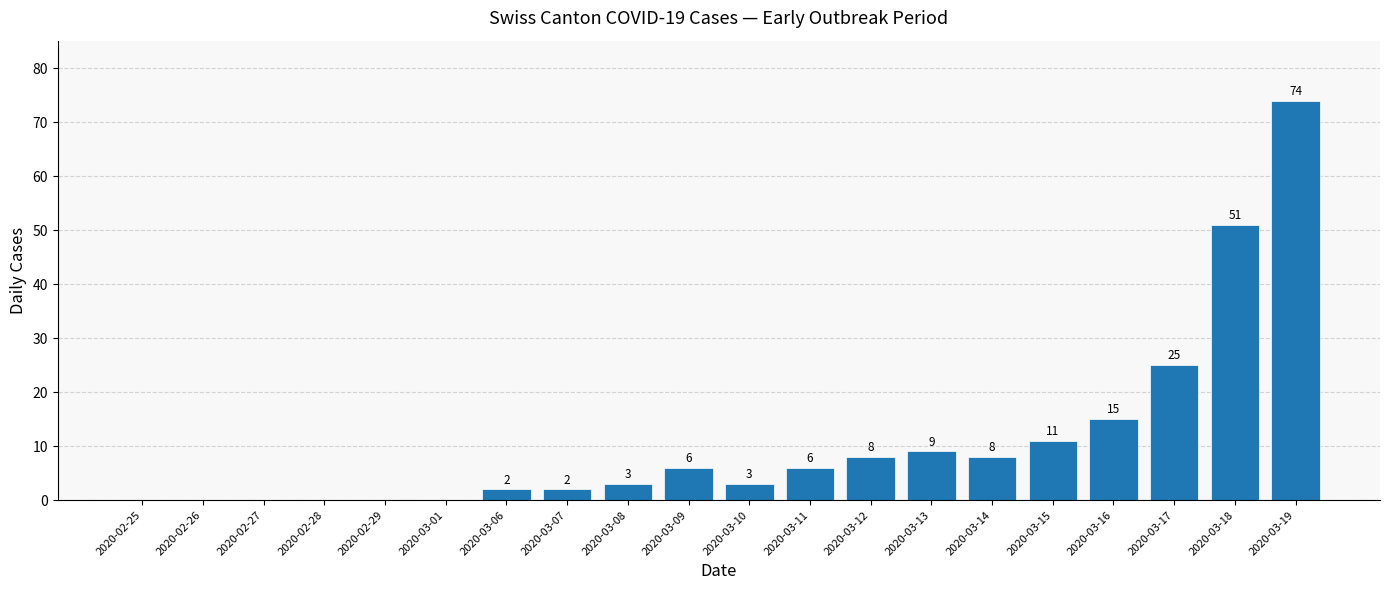

What is the change in value from 2020-03-06 to 2020-03-18?

+49